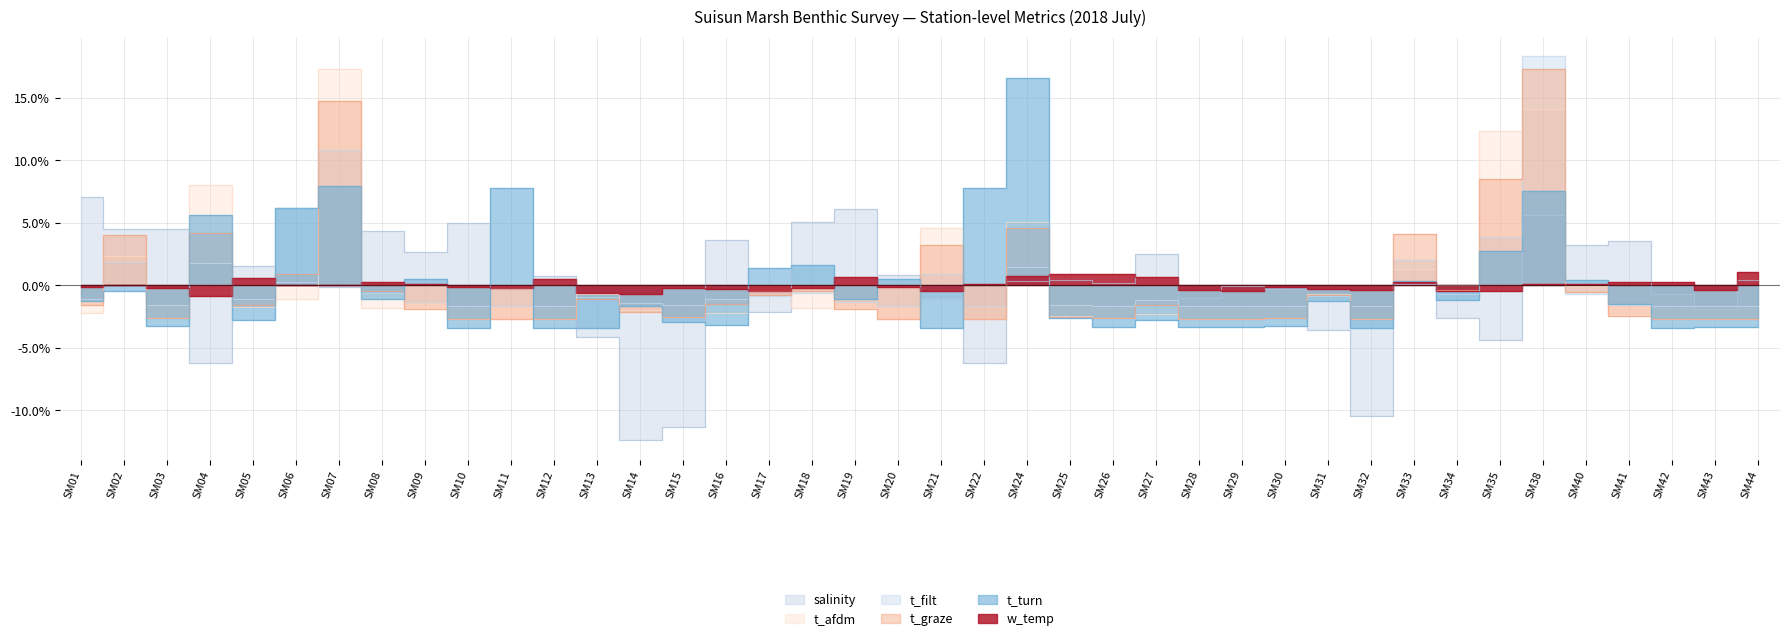

At which label does t_turn first exceed -1?

SM02